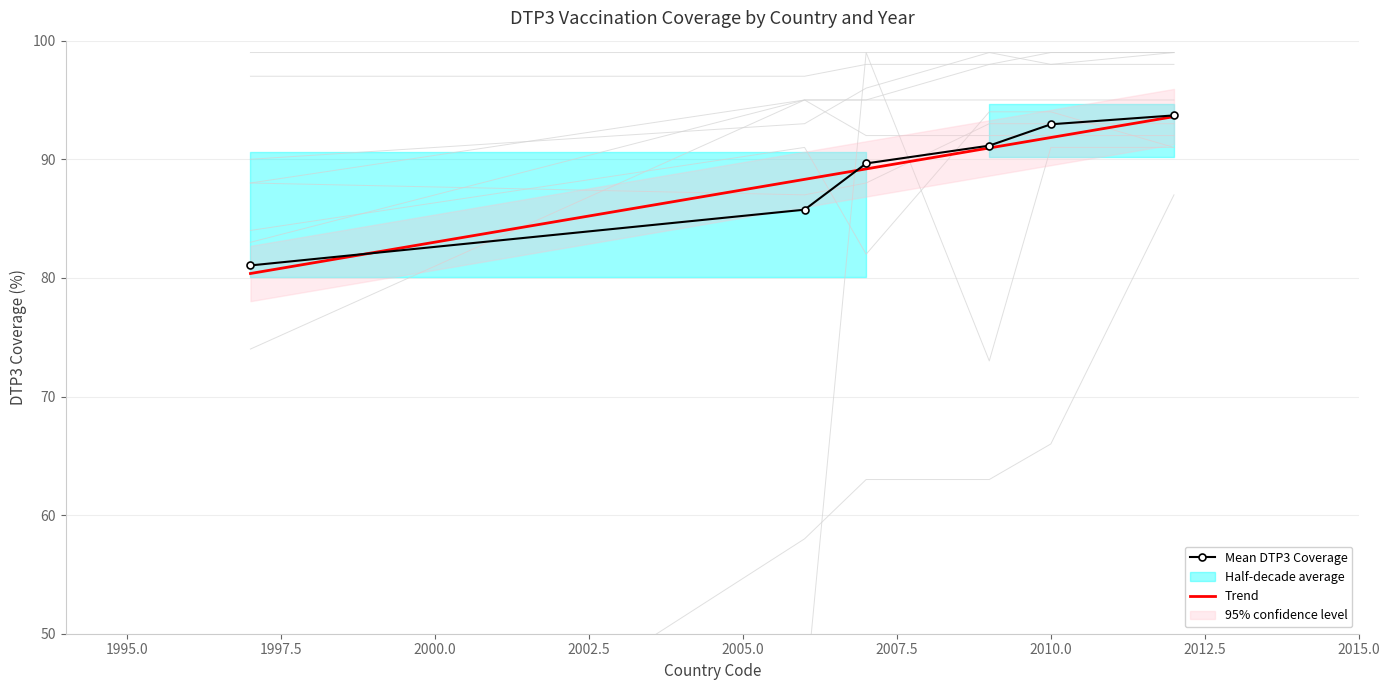

Does the chart have visible grid lines?

Yes